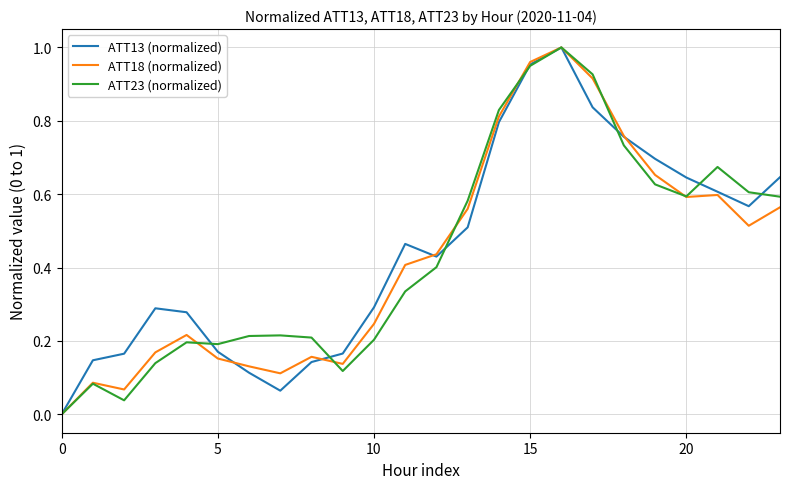

Rank the series by their average value, from lowest to highest.

ATT18 (normalized), ATT23 (normalized), ATT13 (normalized)